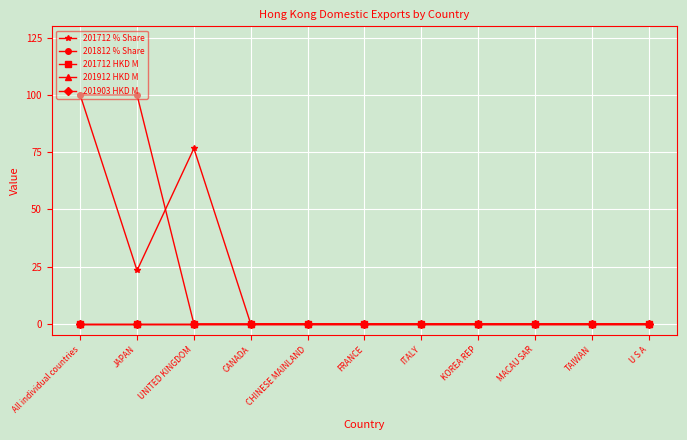

Between CHINESE MAINLAND and TAIWAN, which series saw the biggest shift?

201712 % Share